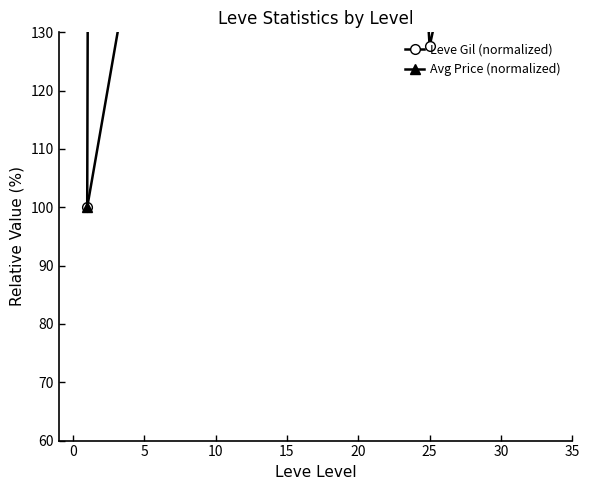

Which series has the widest spread of values?

Avg Price (normalized)